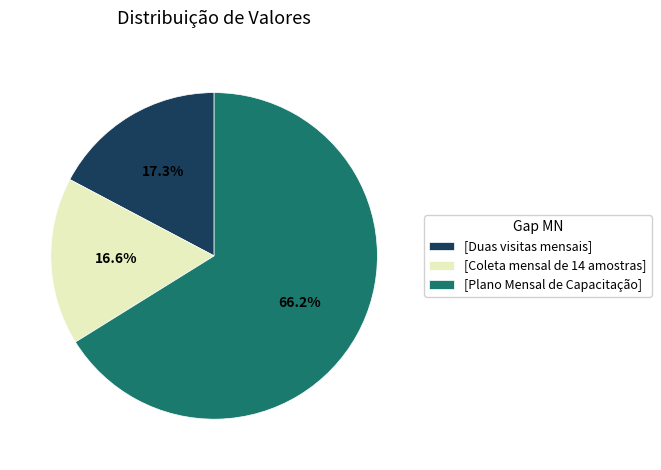

What is the largest slice in the pie chart?

[Plano Mensal de Capacitação]